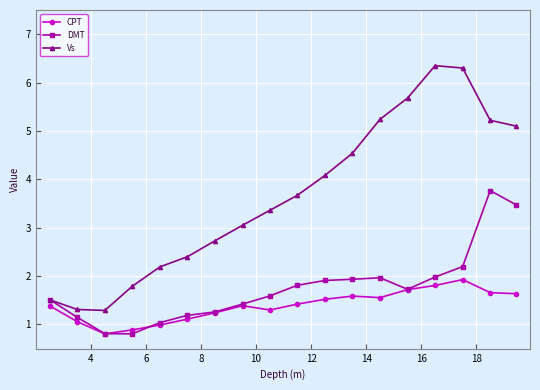

True or false: DMT has more than 0 interior local peaks.

True